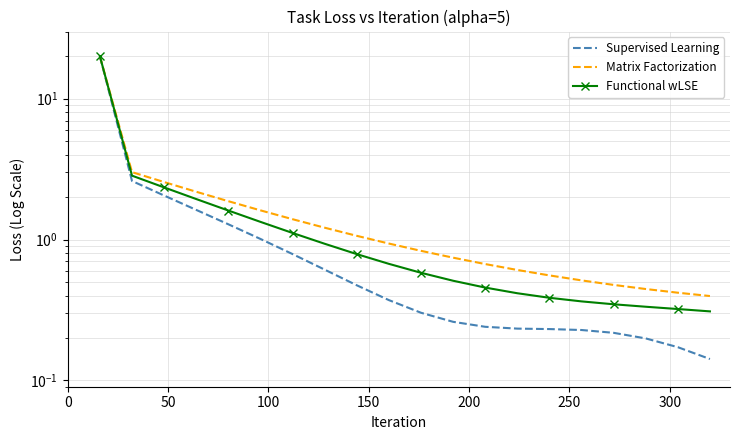

List the series in order of their overall mean, lowest first.

Supervised Learning, Functional wLSE, Matrix Factorization